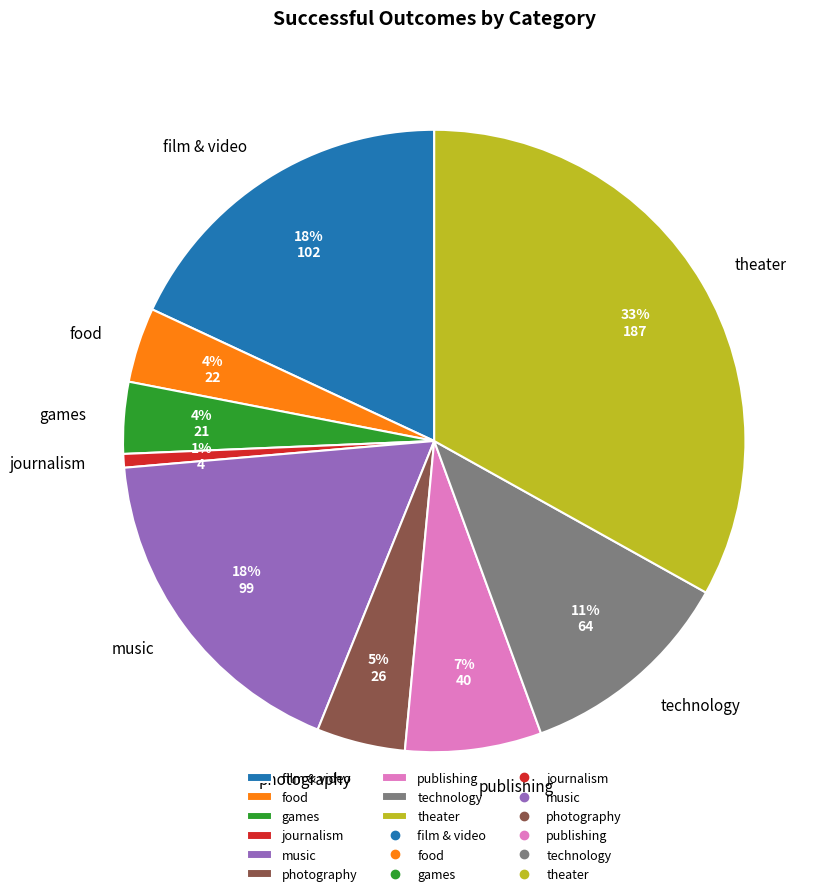

Is the sum of technology and theater greater than half?

No